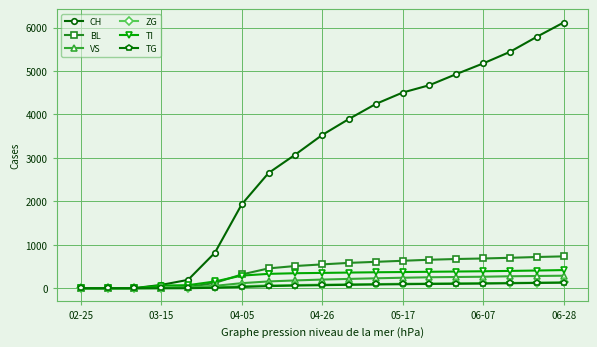

Which series has the largest total across all categories?

CH